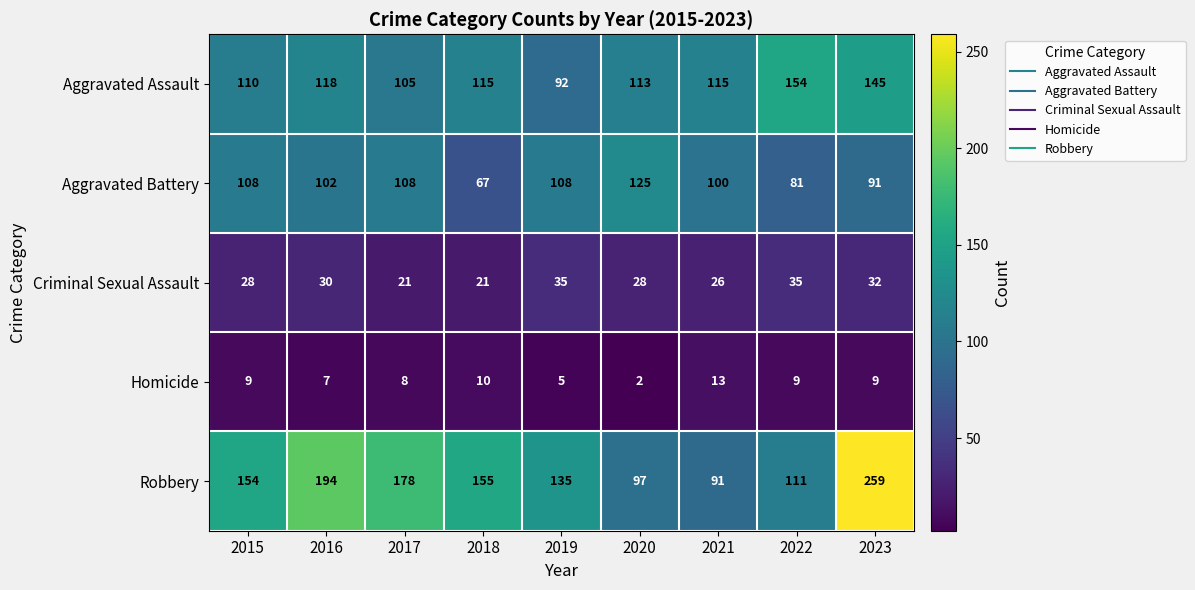

Between 2020 and 2022, which series saw the biggest shift?

Aggravated Battery